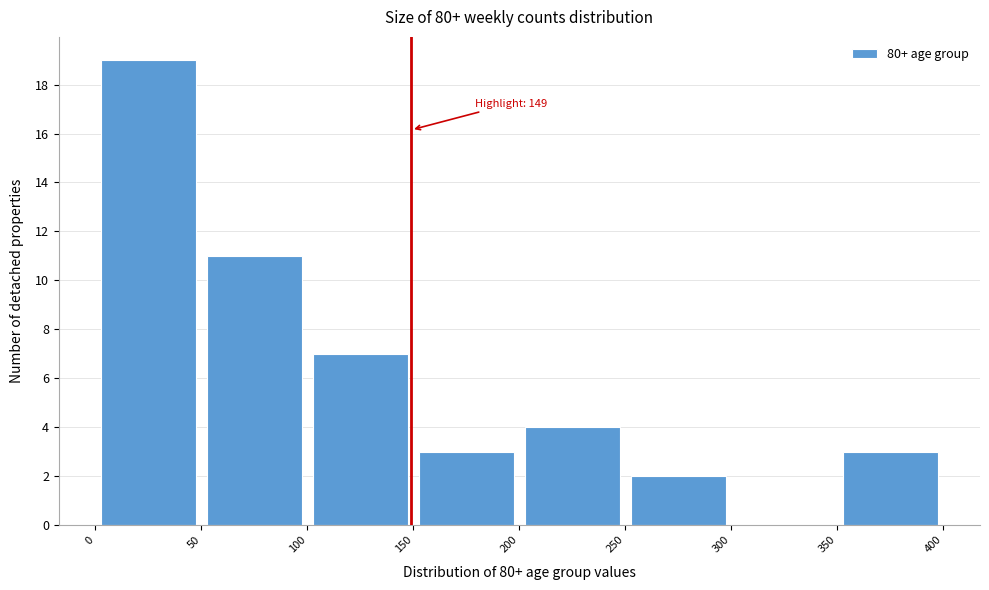

Which range on the x-axis has the tallest bar?

0 to 50